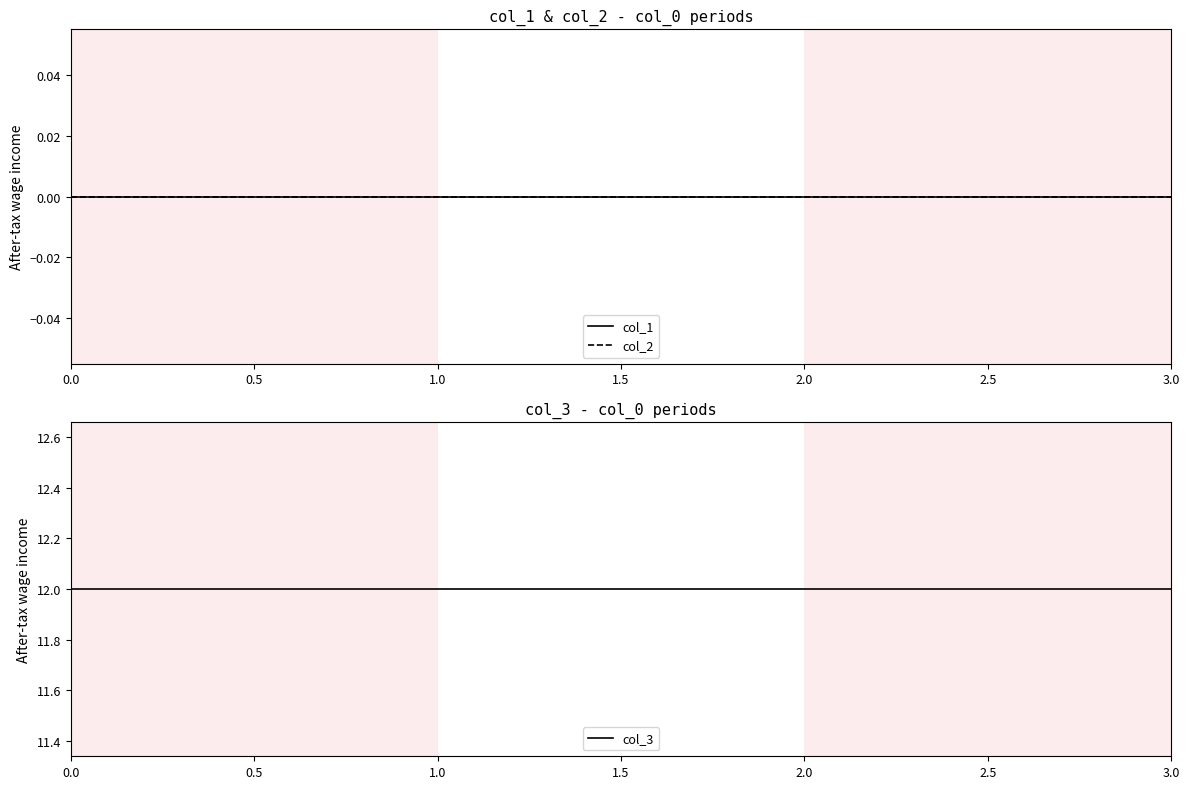

What is the label of the 4th point from the left?

3.0